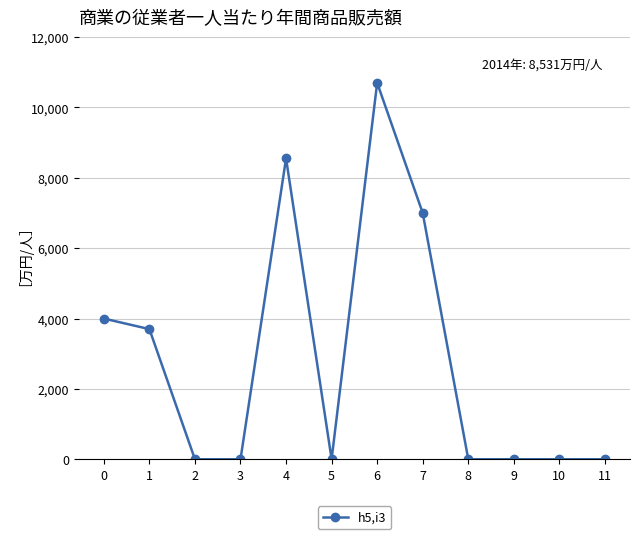

At which category does the data reach its first local peak?

4